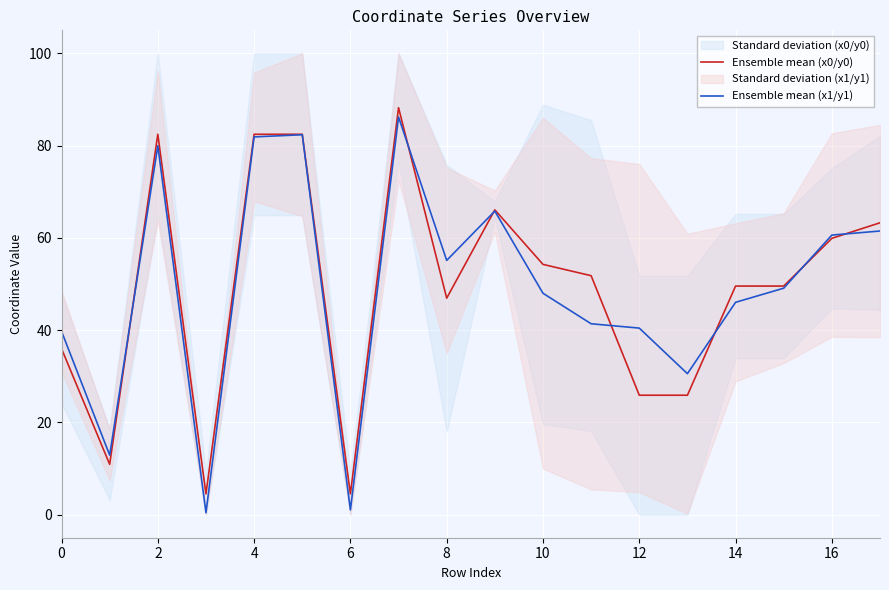

What is the difference between the second highest and minimum values in the Ensemble mean (x1/y1) series?

81.9